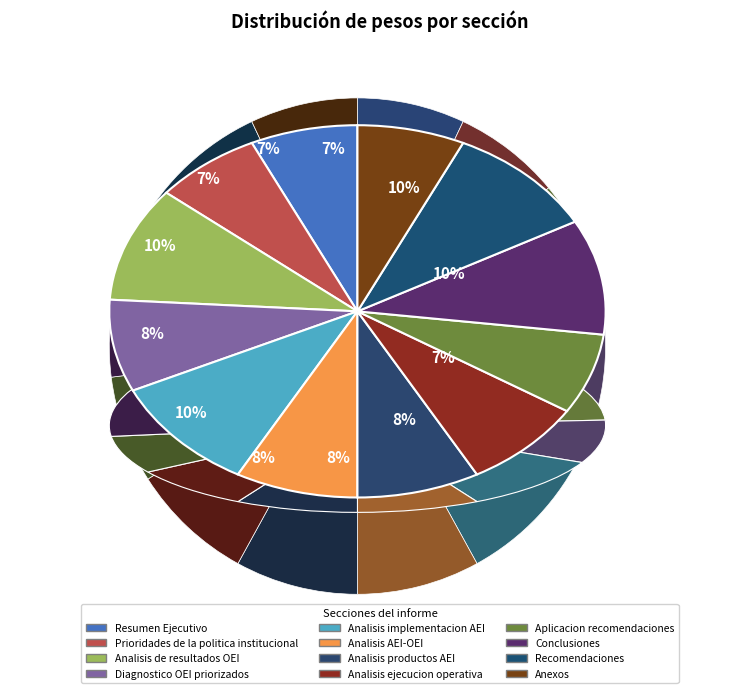

The Aplicacion recomendaciones slice represents 7% of the pie. True or false?

True